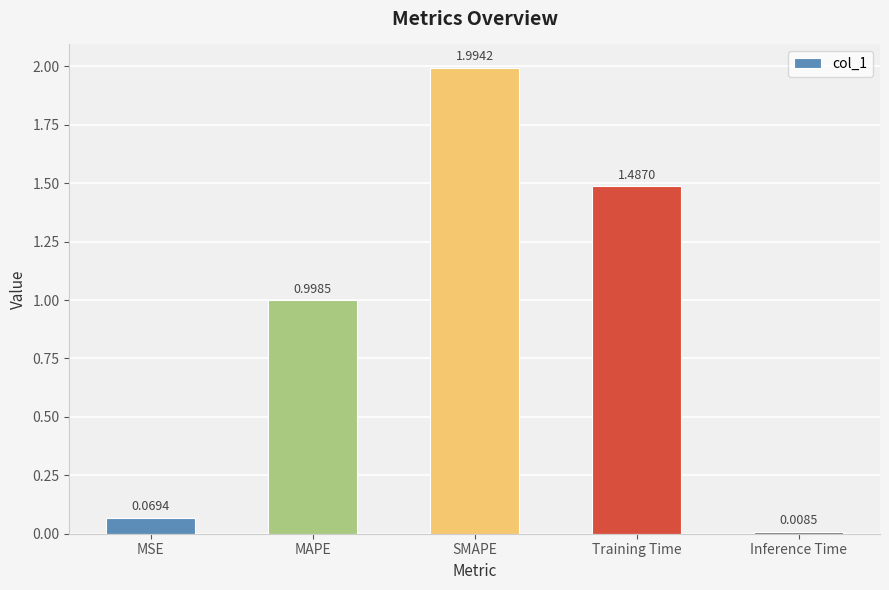

What is the label of the 5th bar from the left?

Inference Time